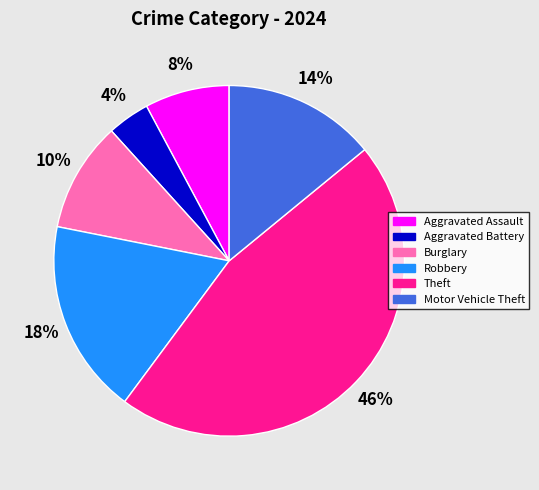

Approximately how many times larger is the value at Aggravated Assault compared to Robbery?

0.4